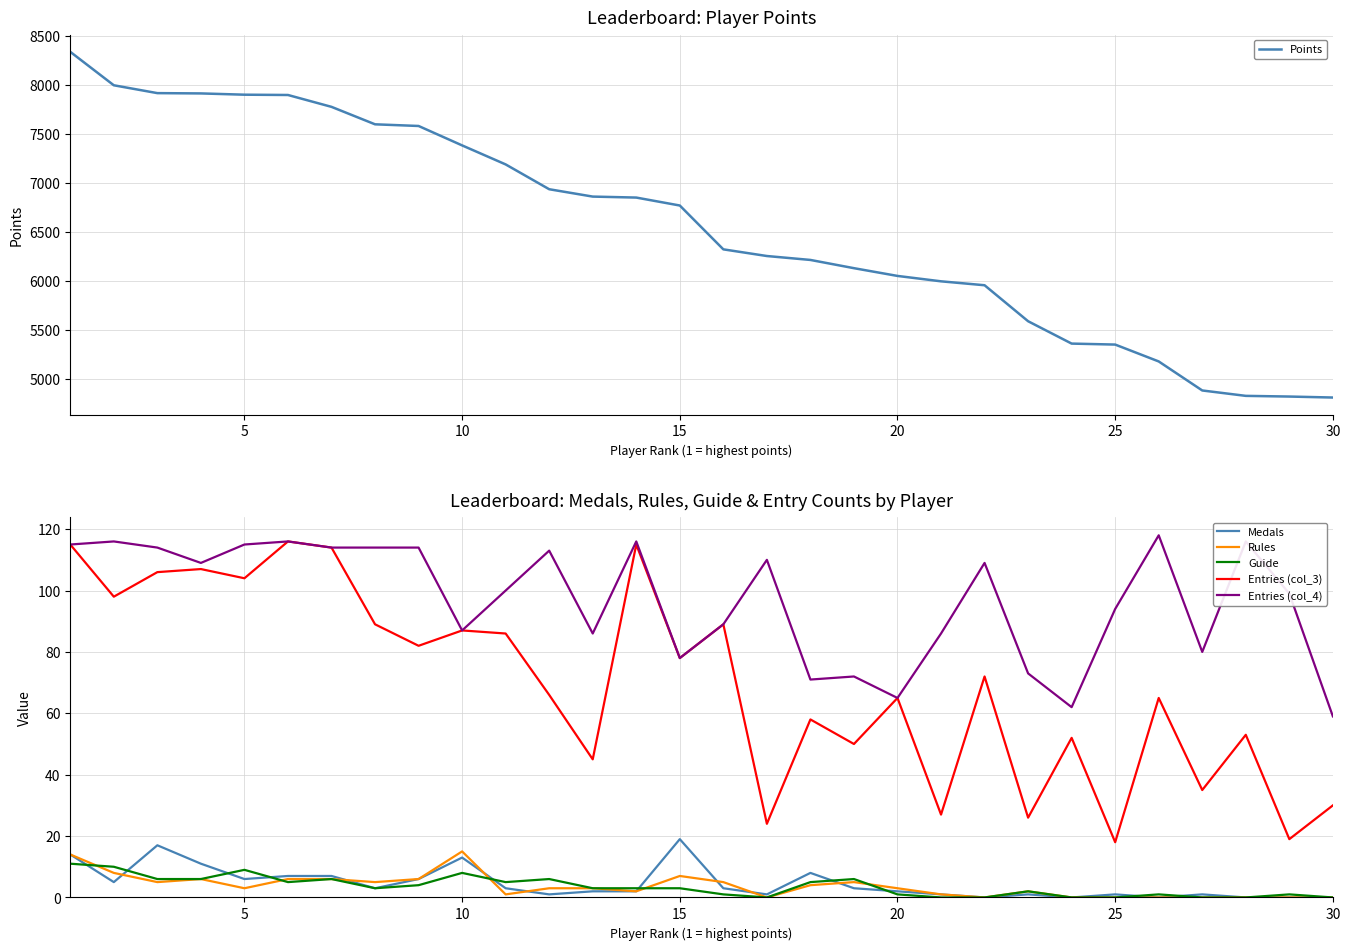

Which series has the largest range (max minus min)?

Points